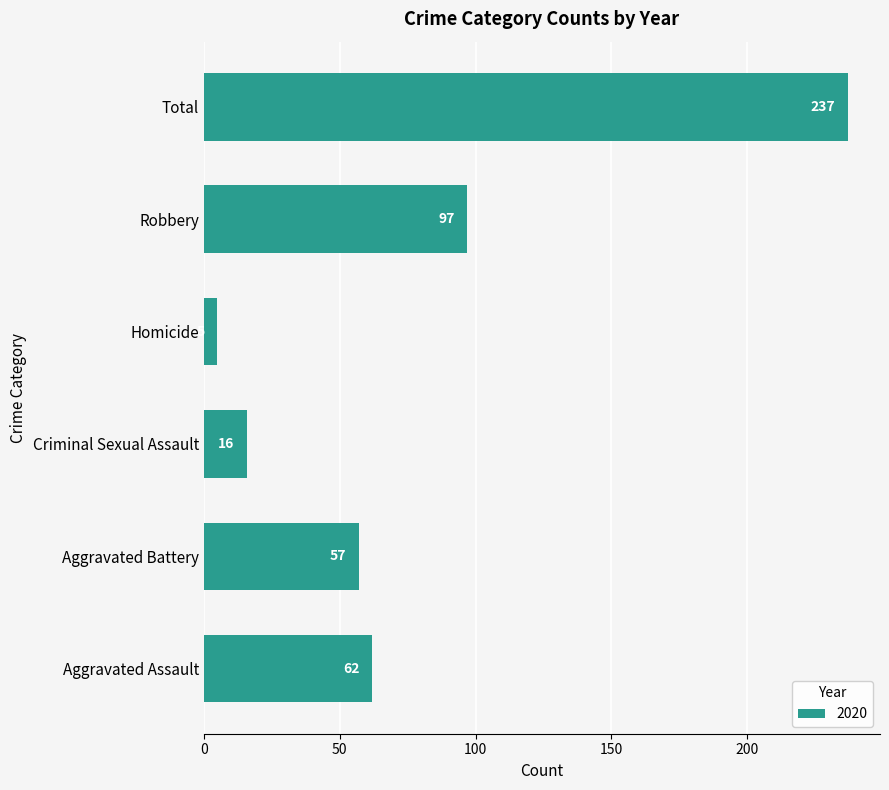

Reading bottom to top, list all the values displayed in this chart.

Aggravated Assault=62	Aggravated Battery=57	Criminal Sexual Assault=16	Homicide=5	Robbery=97	Total=237